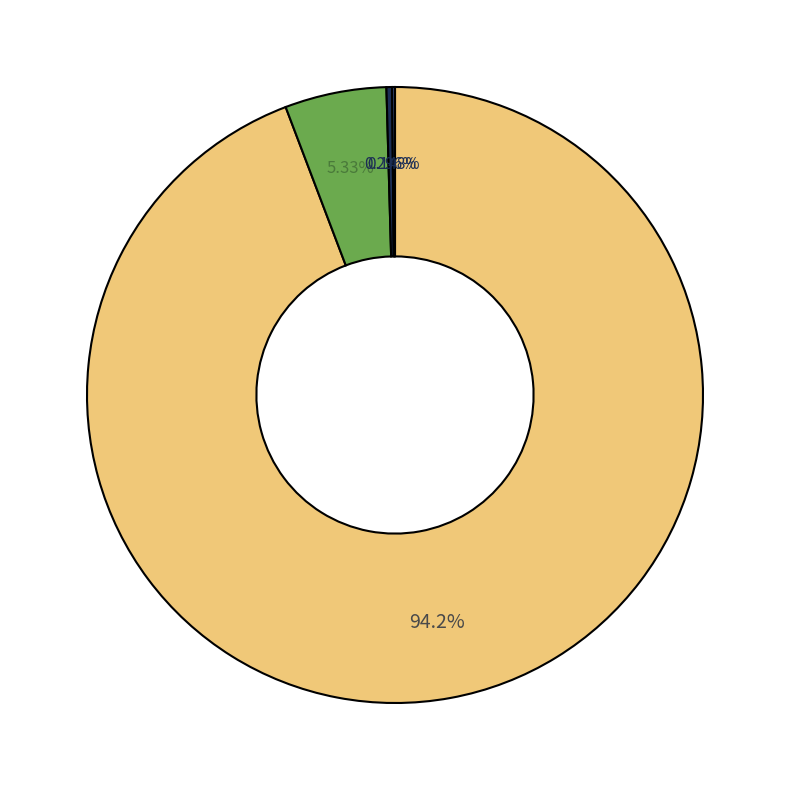

Does any single category account for the majority?

Yes